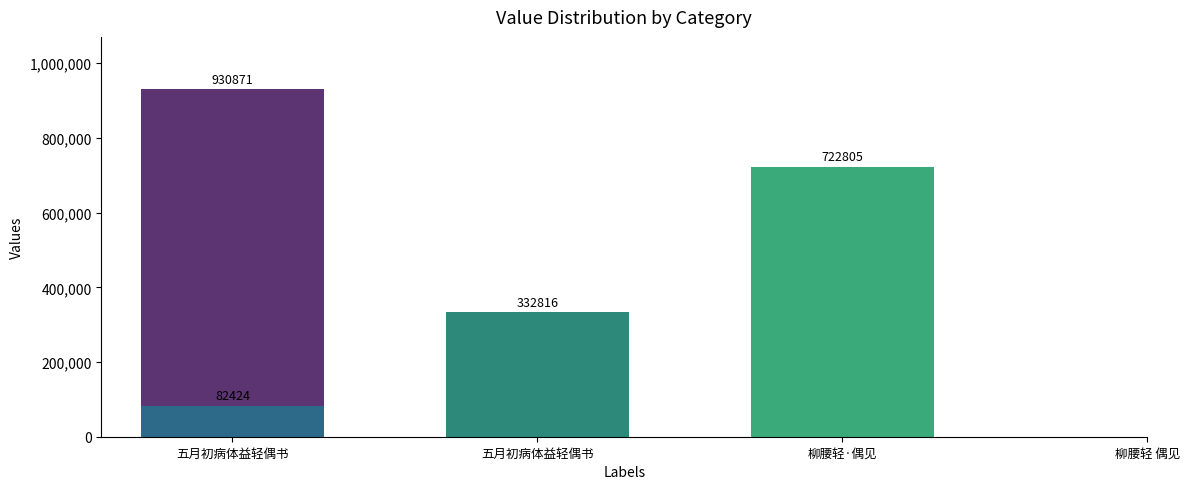

Which has a higher value, 五月初病体益轻偶书 or 柳腰轻·偶见?

柳腰轻·偶见